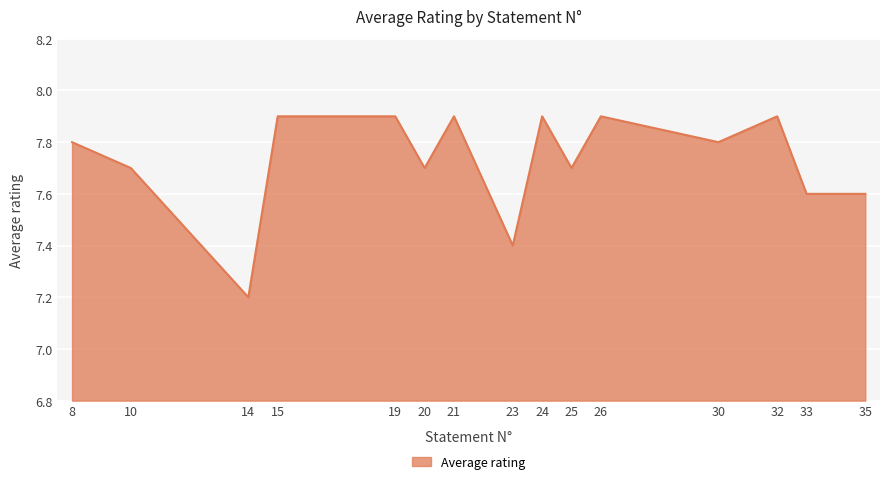

Is it true that the value at 33 is 2.6?

False